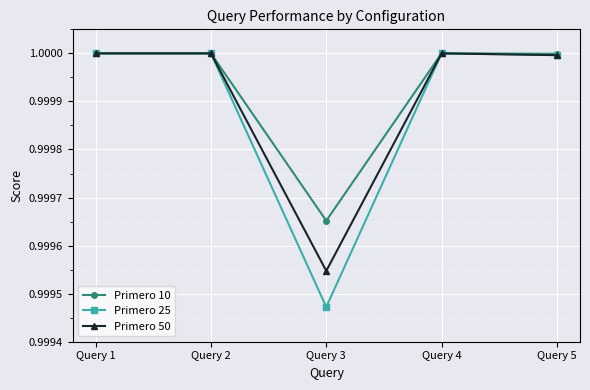

The value of Primero 10 at Query 2 is 1.0. True or false?

True